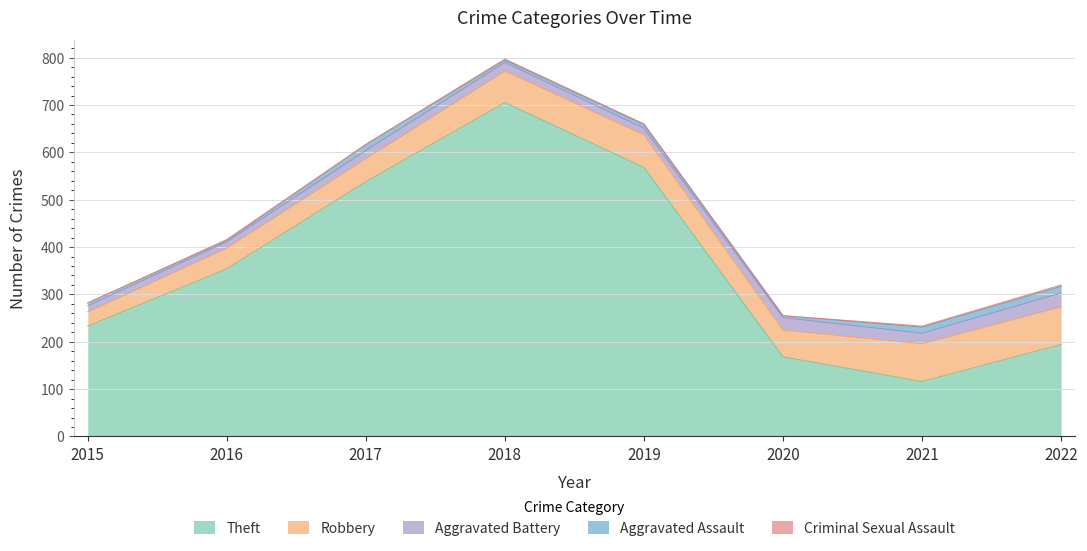

At which category does Criminal Sexual Assault reach its first local valley?

2017